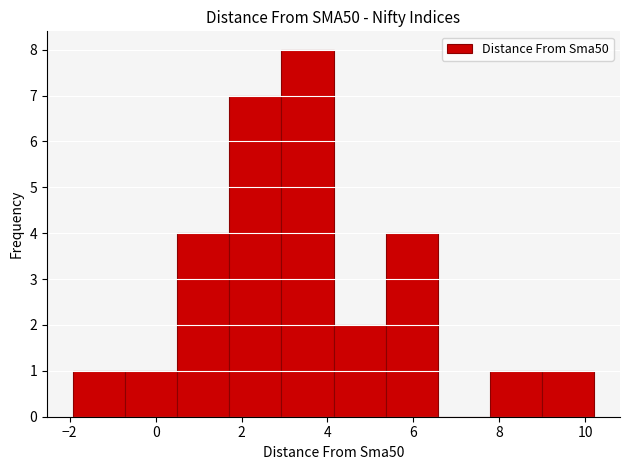

Which range on the x-axis has the tallest bar?

3.0 to 4.2